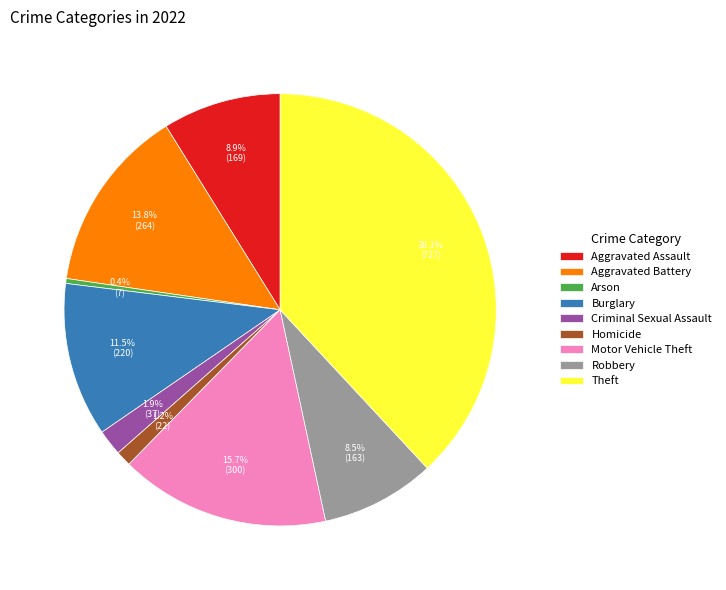

Is there any slice that represents more than half of the pie?

No